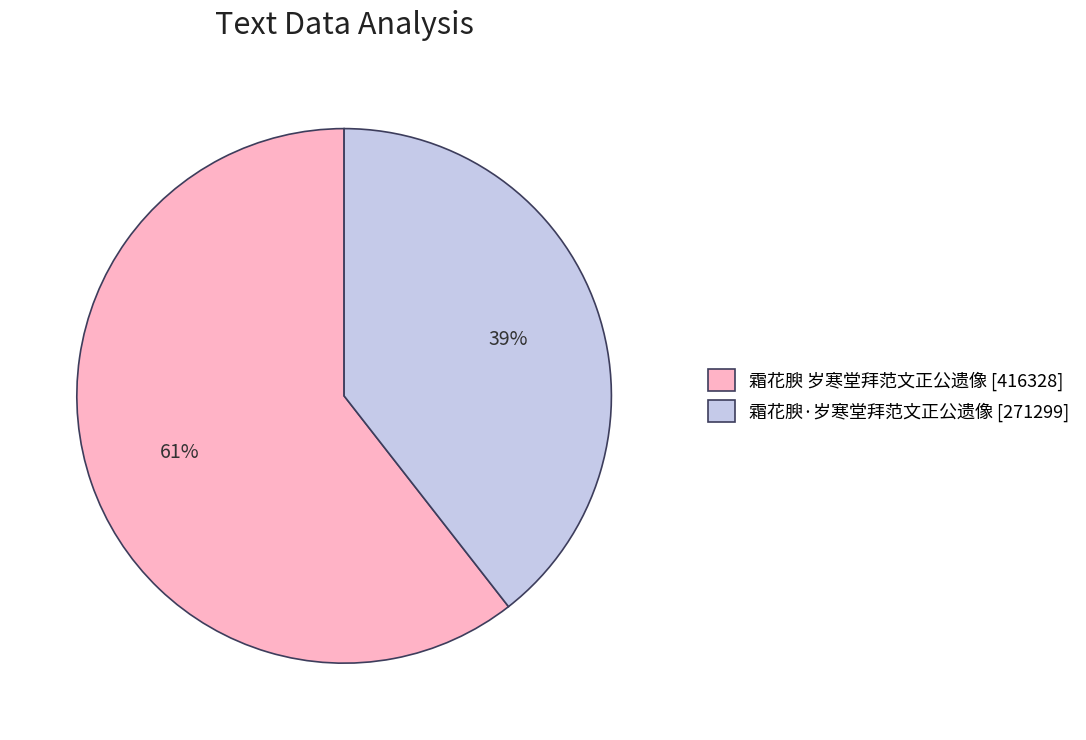

Which category accounts for the majority?

霜花腴 岁寒堂拜范文正公遗像